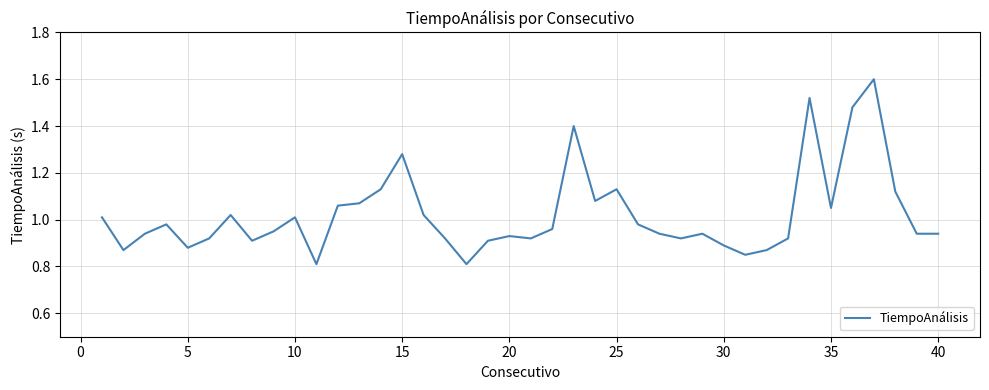

The chart shows a value of 1.5 at 20. True or false?

False